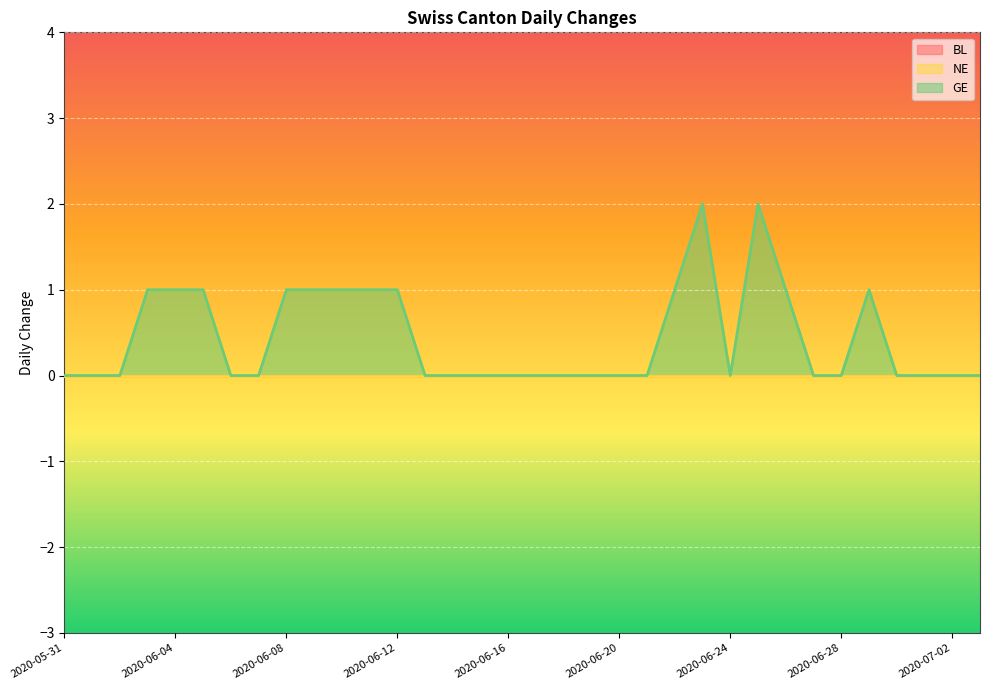

How many lines are shown in the chart?

3